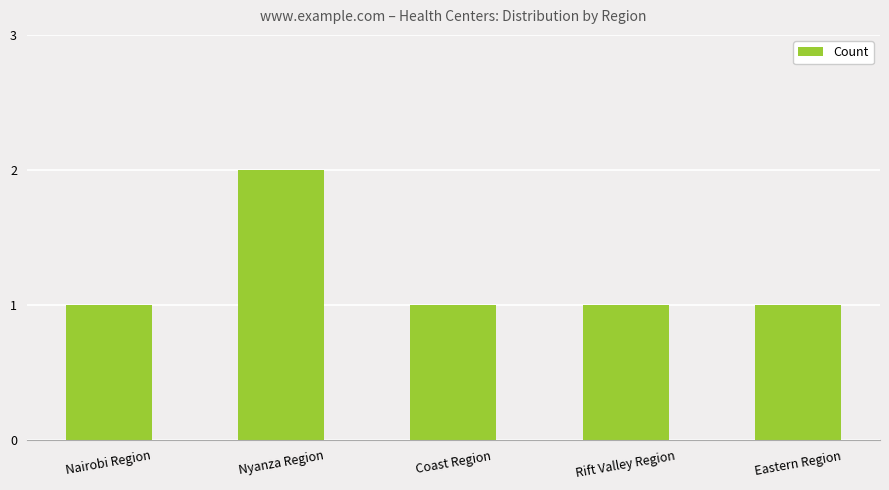

How many distinct data groups are displayed?

1